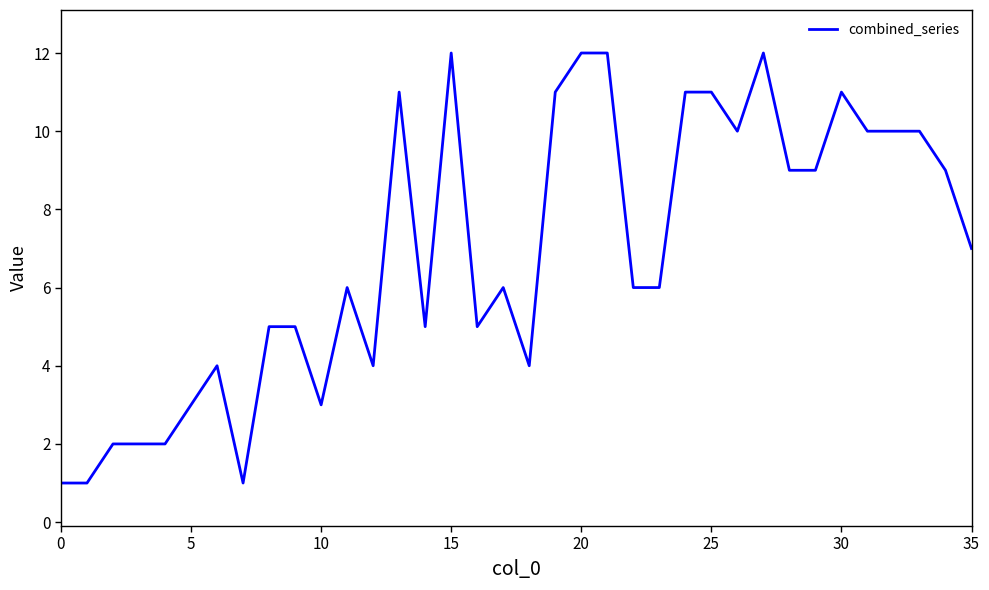

Reading left to right, transcribe all the data shown in this chart.

1	1	2	2	2	3	4	1	5	5	3	6	4	11	5	12	5	6	4	11	12	12	6	6	11	11	10	12	9	9	11	10	10	10	9	7